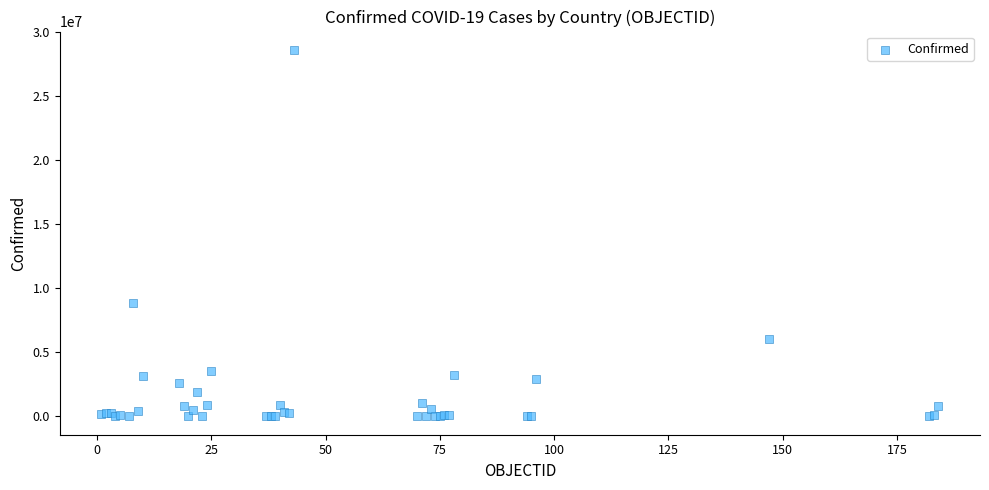

What Y value in the scatter plot is closest to 14298241?

8878486